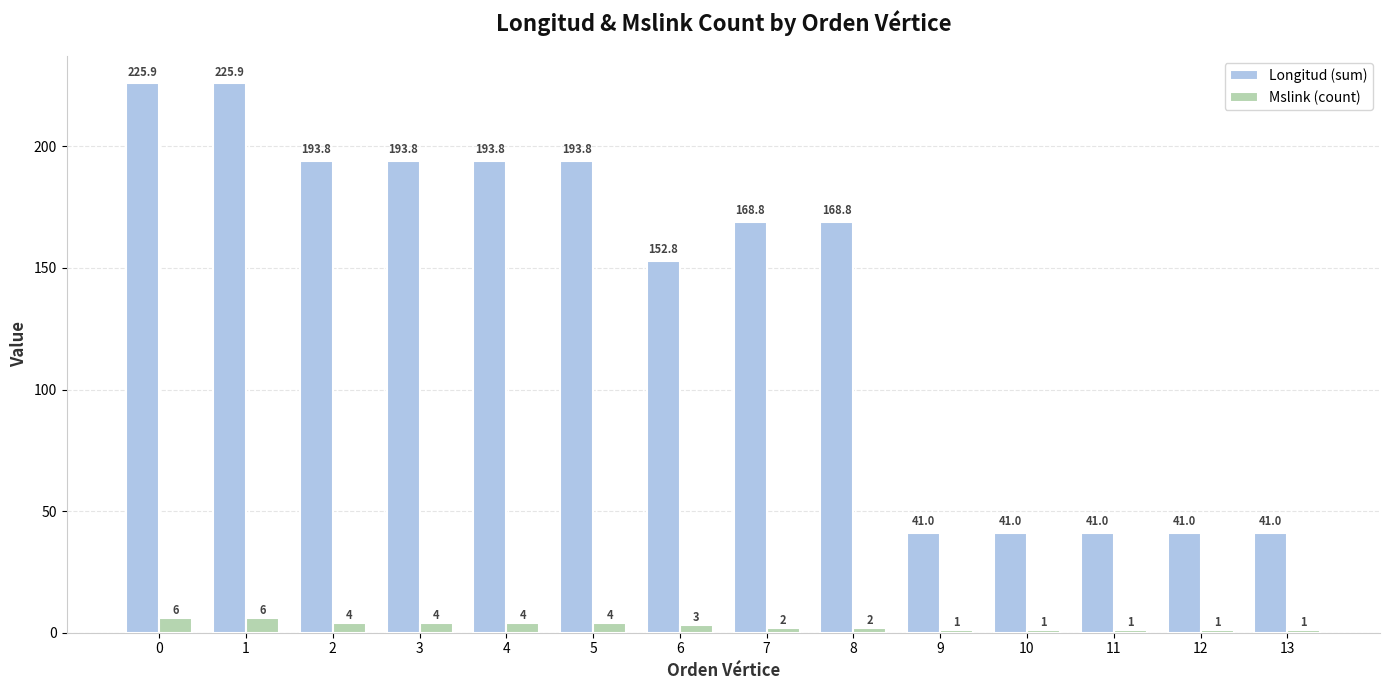

Reading left to right, what are all the values shown in this chart?

Longitud (sum): 225.9	225.9	193.8	193.8	193.8	193.8	152.8	168.8	168.8	41.0	41.0	41.0	41.0	41.0
Mslink (count): 6.0	6.0	4.0	4.0	4.0	4.0	3.0	2.0	2.0	1.0	1.0	1.0	1.0	1.0